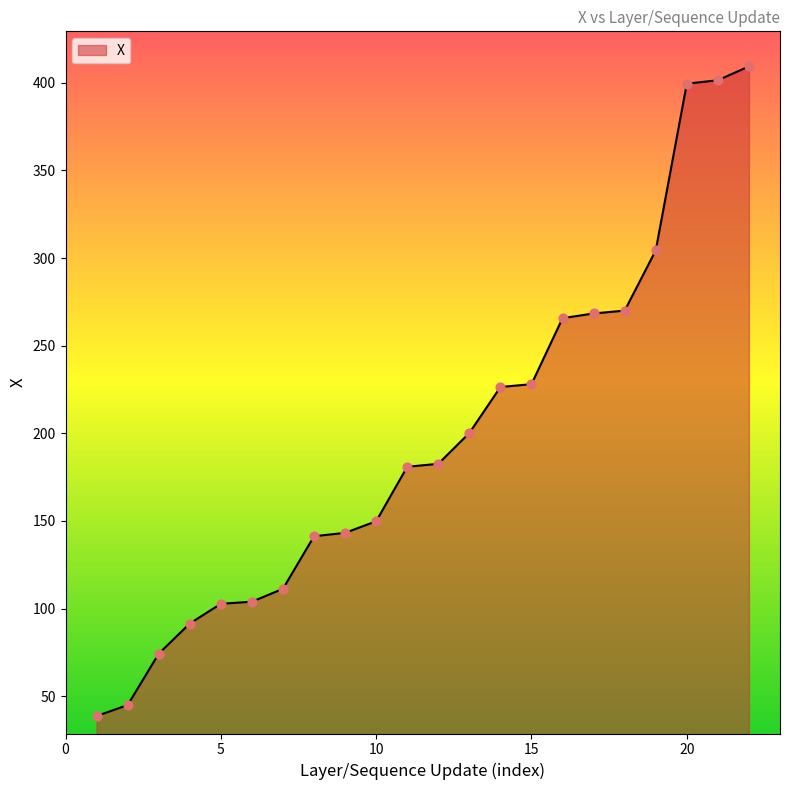

What is the difference between the maximum and minimum values?

370.7